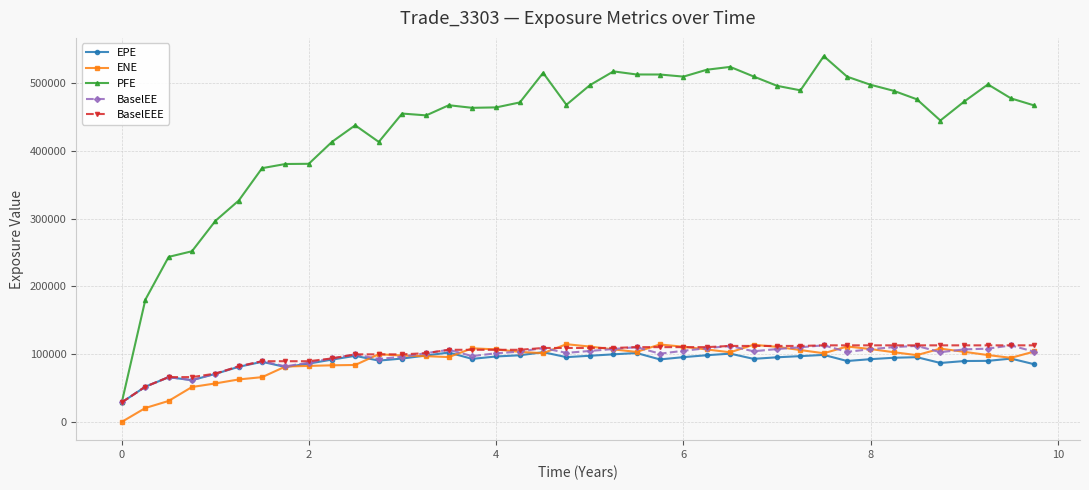

How many values in ENE are above zero?

39